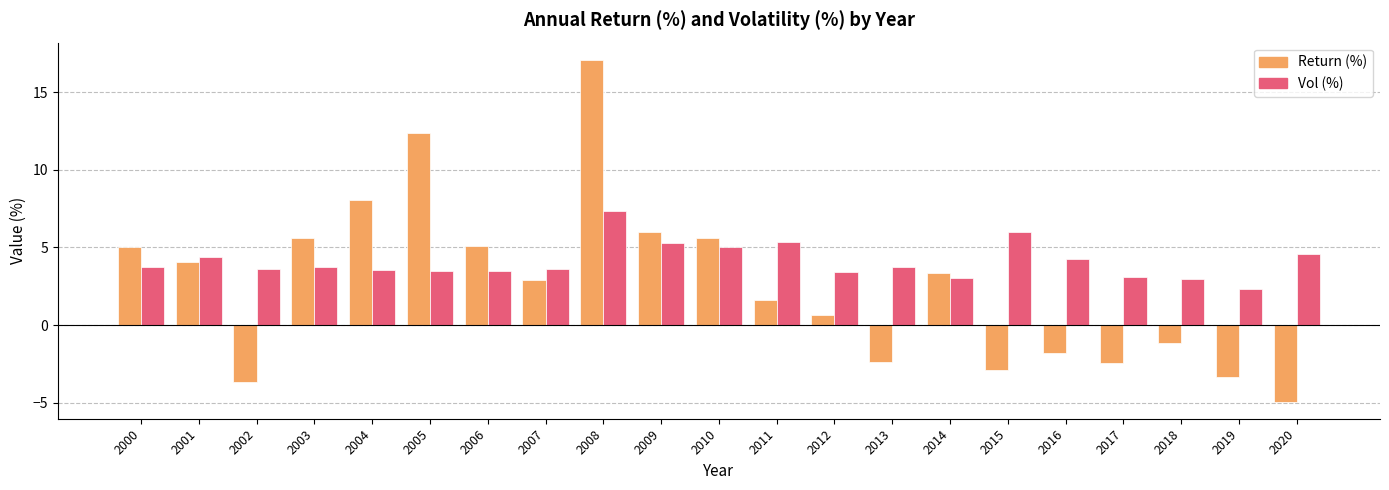

At which category is the sum across all series the highest?

2008